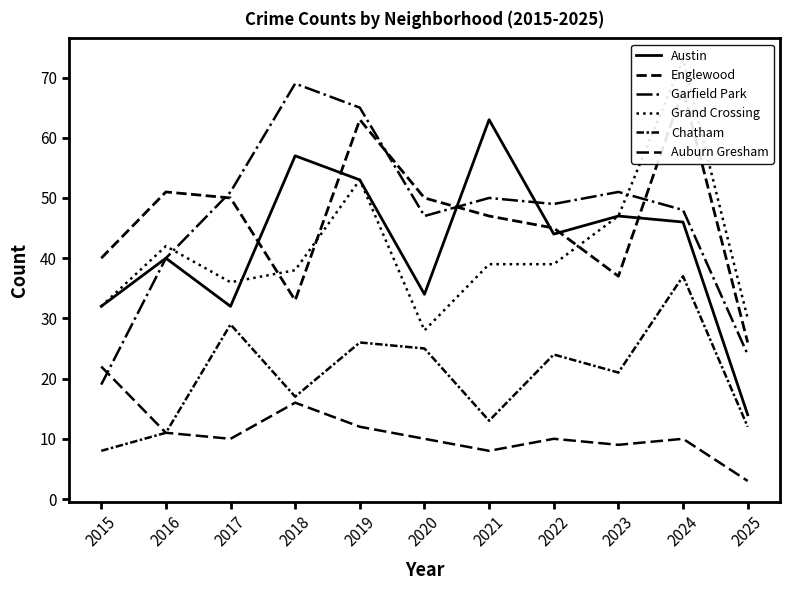

Reading right to left, list all the values displayed in this chart.

Austin: 2025=14	2024=46	2023=47	2022=44	2021=63	2020=34	2019=53	2018=57	2017=32	2016=40	2015=32
Englewood: 2025=26	2024=68	2023=37	2022=45	2021=47	2020=50	2019=63	2018=33	2017=50	2016=51	2015=40
Garfield Park: 2025=24	2024=48	2023=51	2022=49	2021=50	2020=47	2019=65	2018=69	2017=51	2016=40	2015=19
Grand Crossing: 2025=30	2024=73	2023=47	2022=39	2021=39	2020=28	2019=53	2018=38	2017=36	2016=42	2015=32
Chatham: 2025=12	2024=37	2023=21	2022=24	2021=13	2020=25	2019=26	2018=17	2017=29	2016=11	2015=8
Auburn Gresham: 2025=3	2024=10	2023=9	2022=10	2021=8	2020=10	2019=12	2018=16	2017=10	2016=11	2015=22